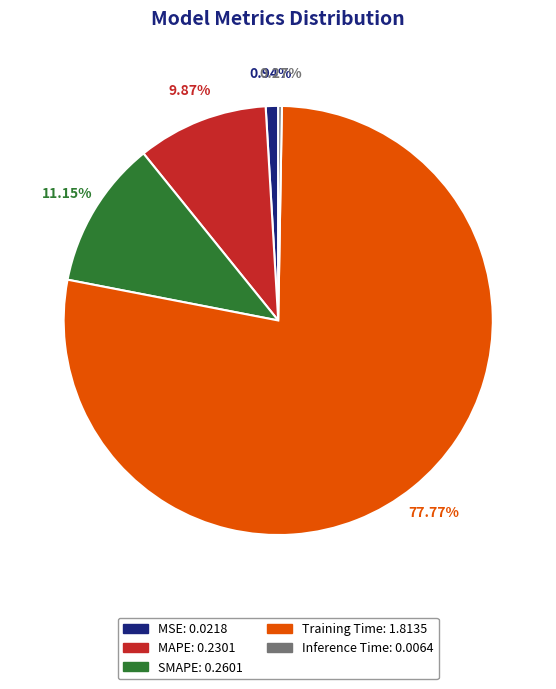

The Training Time slice represents 78% of the pie. True or false?

True